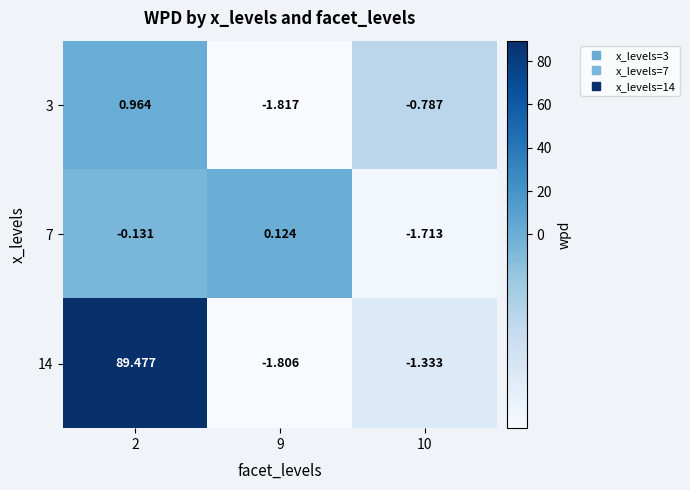

What is the total value across all series at 2?

90.3